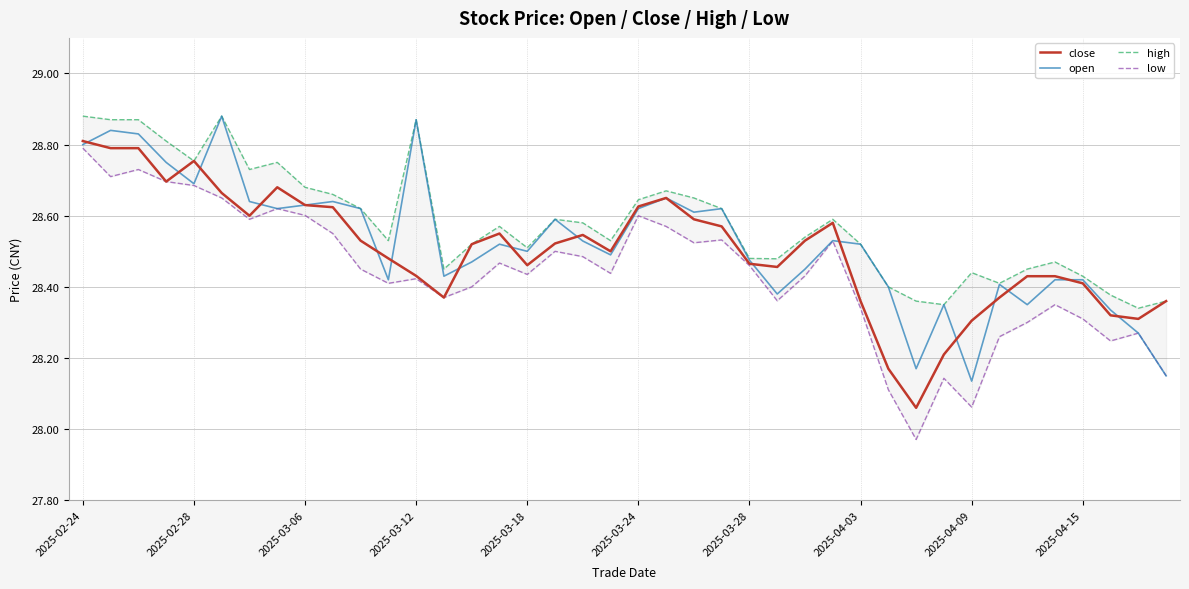

True or false: close and high intersect in this chart.

False